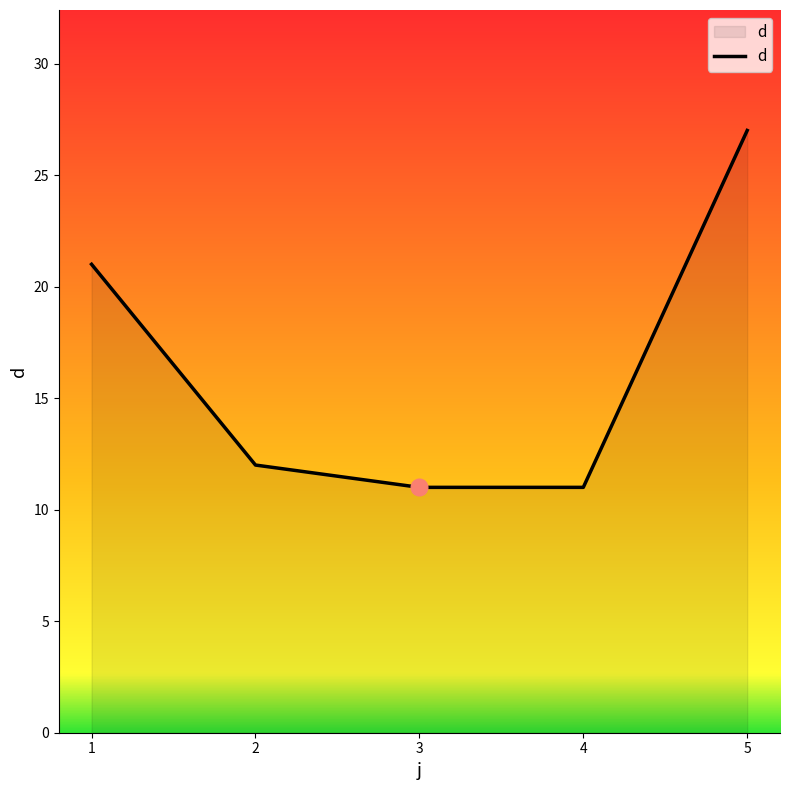

What value does the data have at 4, to the nearest 5?

10